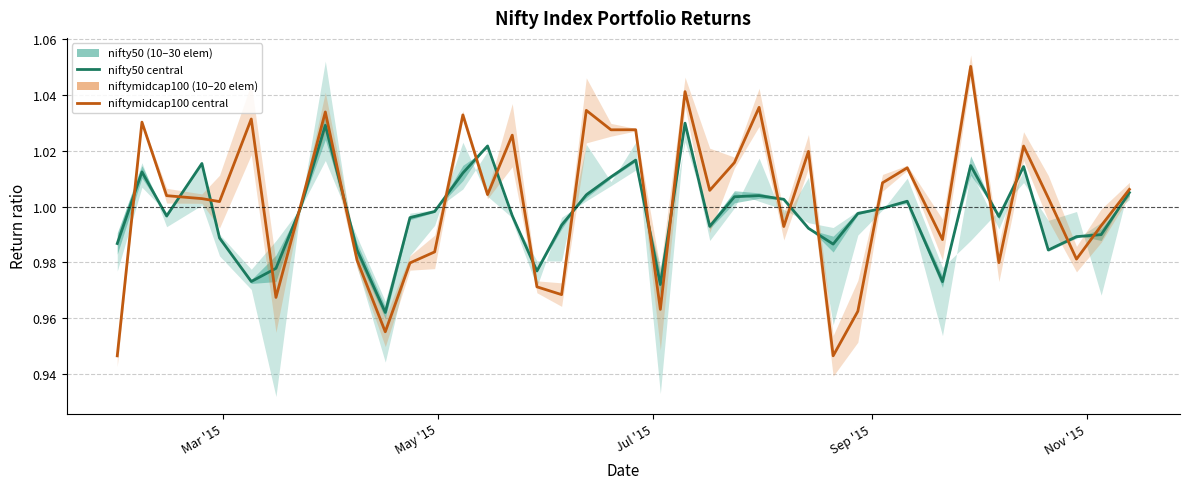

List the series in order of their overall mean, lowest first.

nifty50 mid, niftymidcap100 mid